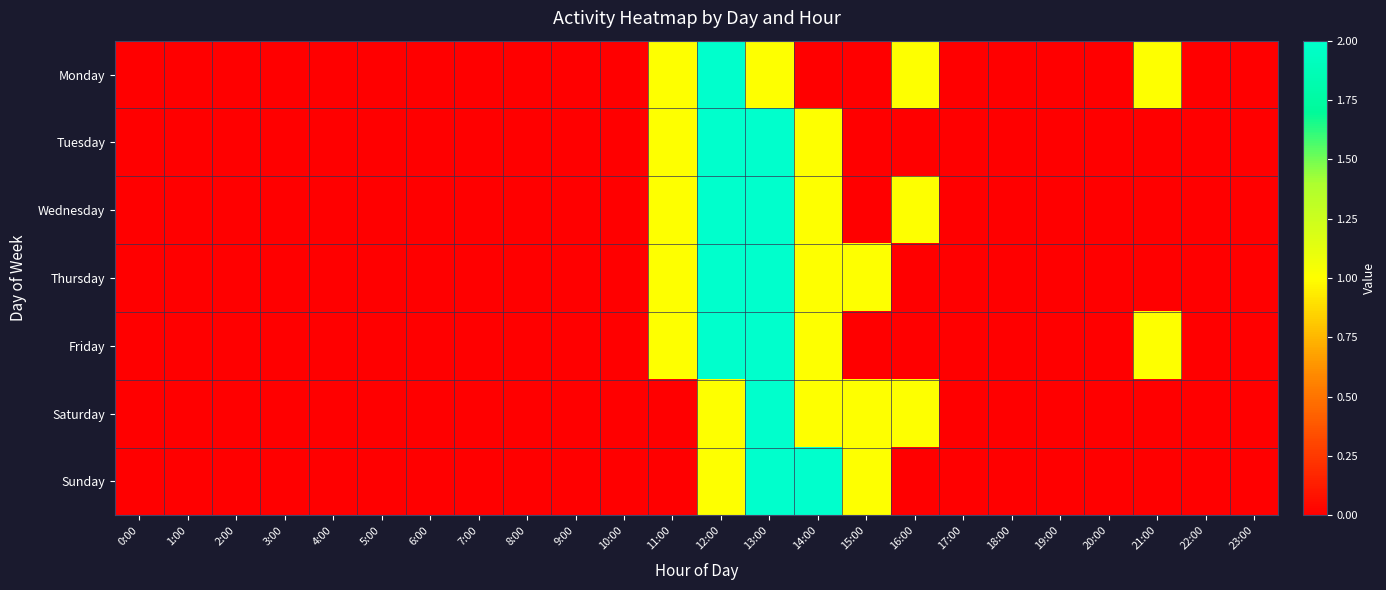

Rank the series by their maximum value, from highest to lowest.

Monday, Tuesday, Wednesday, Thursday, Friday, Saturday, Sunday